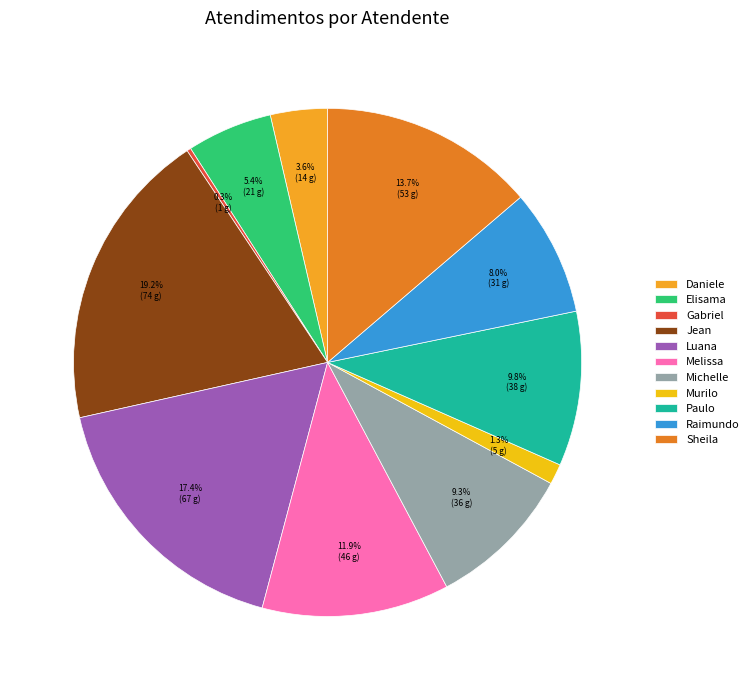

To the nearest percent, what is the difference between the largest and smallest slice percentages?

19%